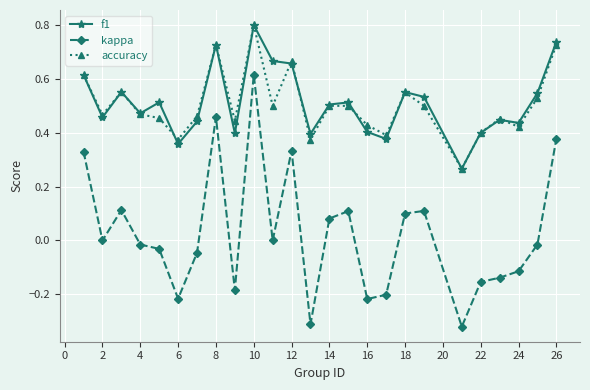

What is the highest value of the f1 series?

0.8